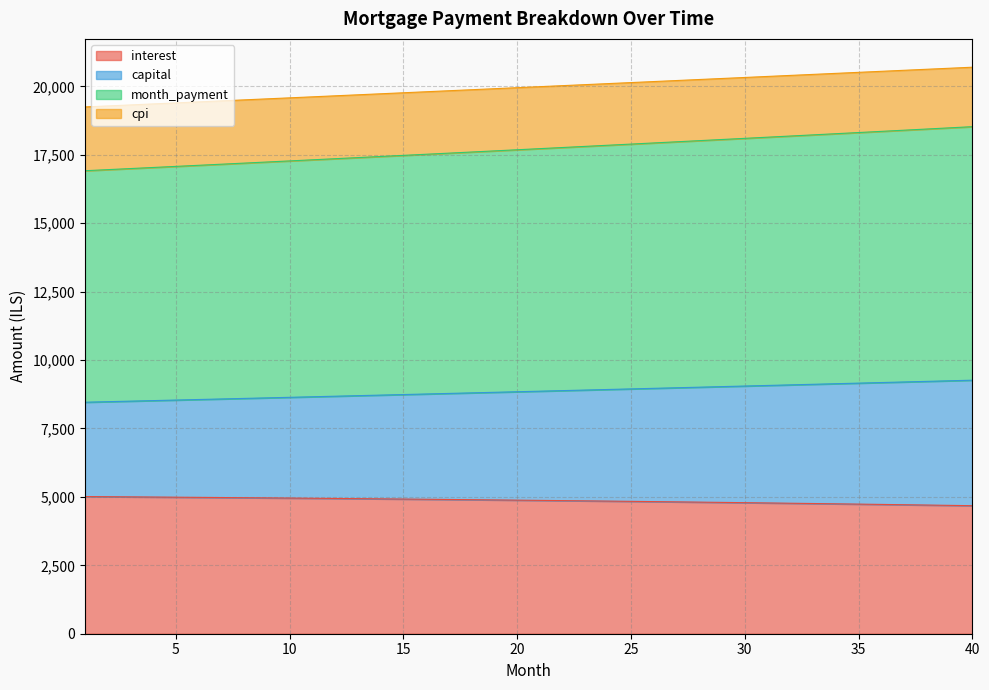

What value does the cpi series have at 7?

19468.5